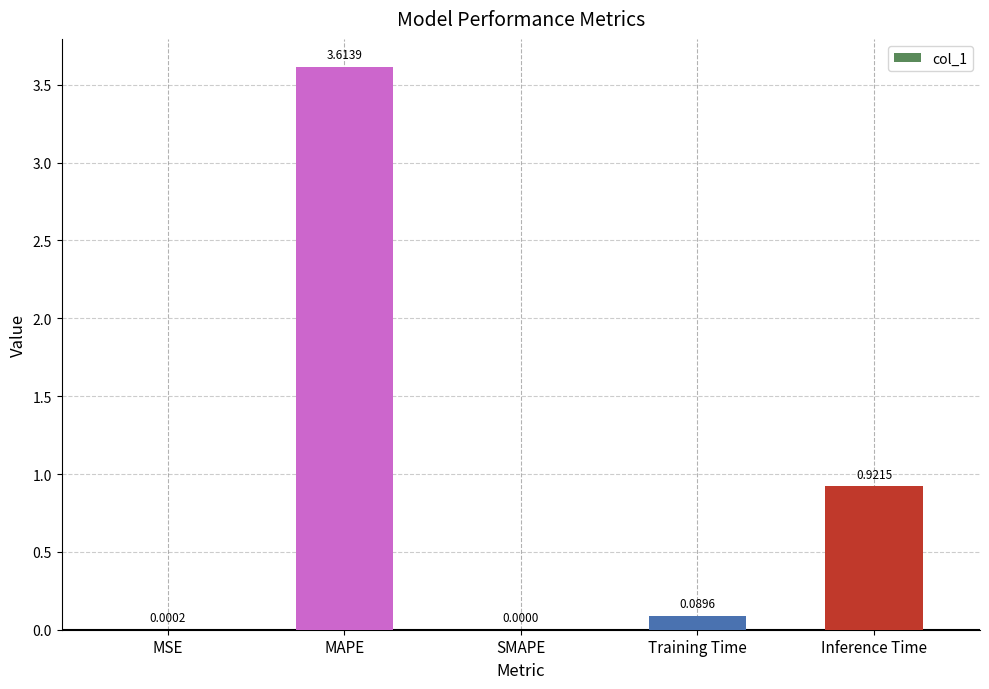

At which label is the value closest to 1?

Inference Time